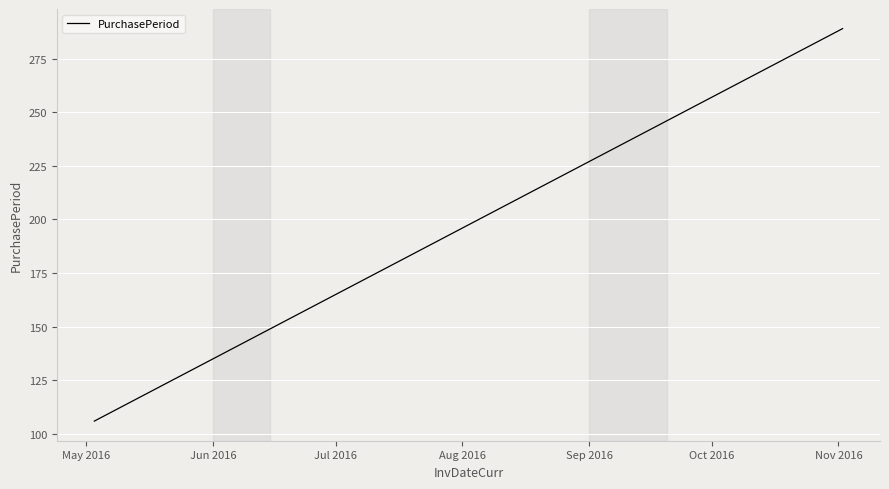

What is the smallest value displayed?

106